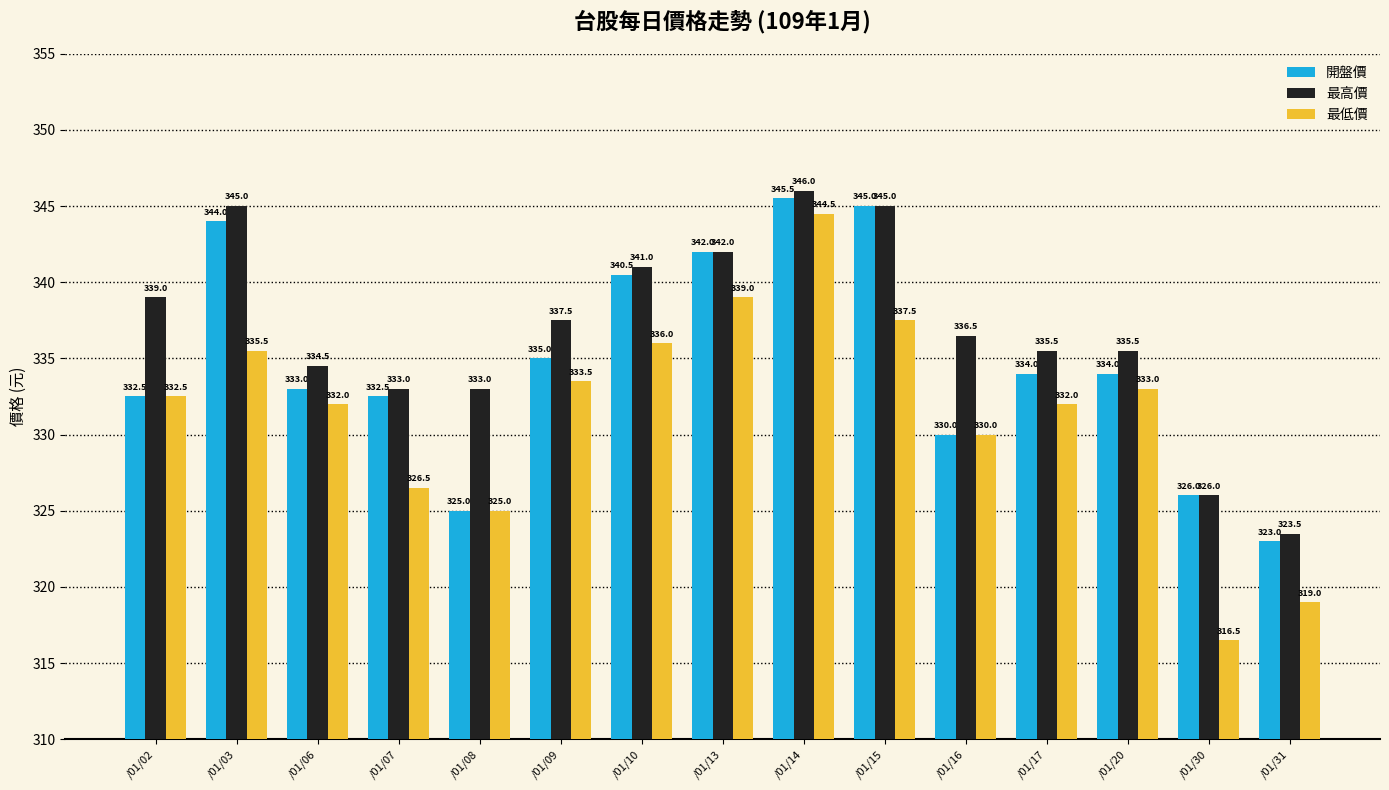

Where does the 最高價 series first go above 336?

/01/02